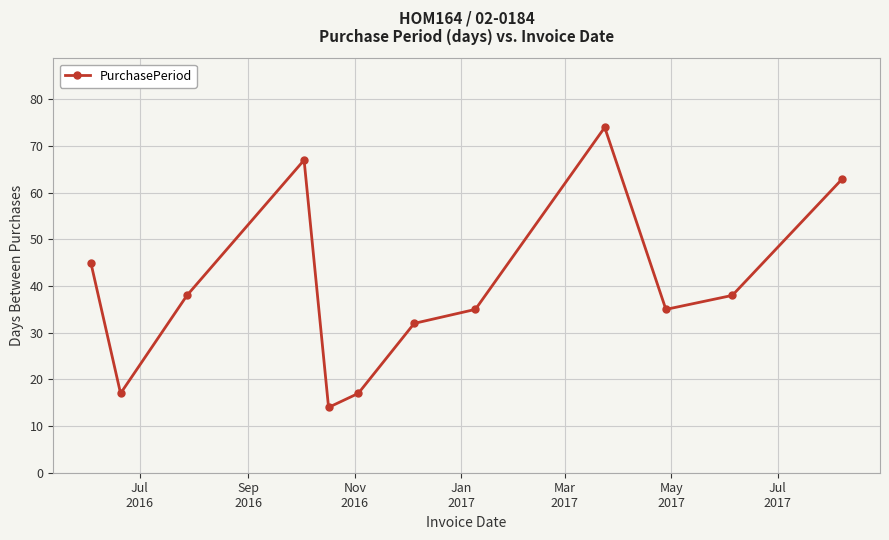

How many series are shown in this chart?

1